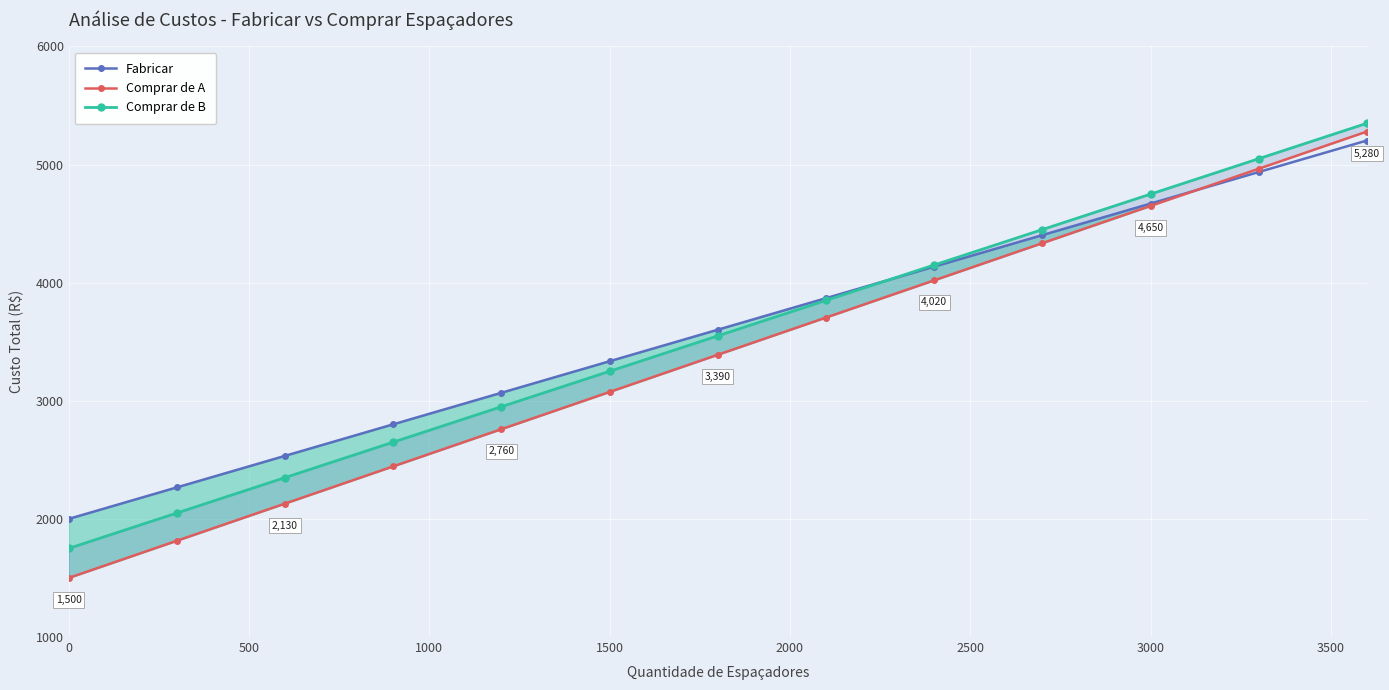

The value of Fabricar at 1500 is 2288. True or false?

False